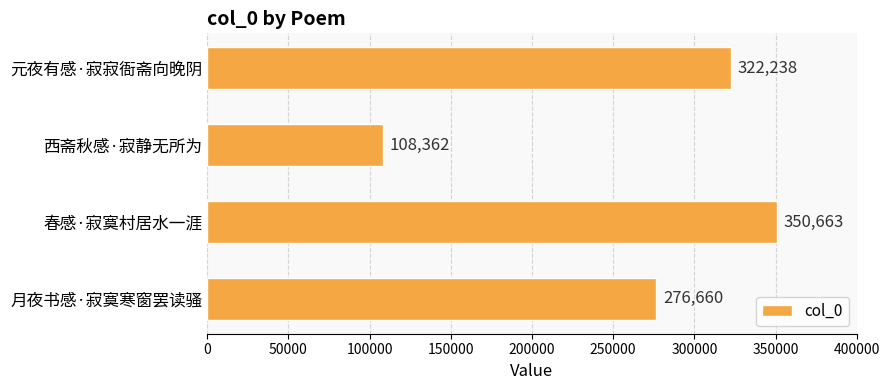

Reading bottom to top, list all the values displayed in this chart.

276660	350663	108362	322238